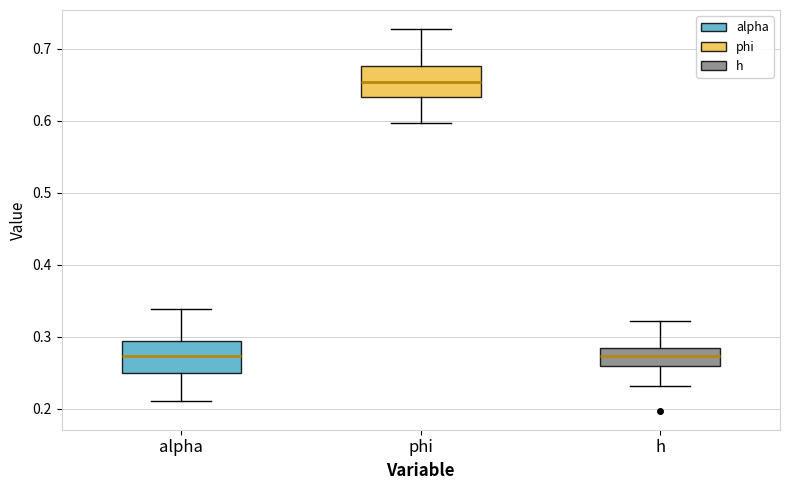

Where is the lower edge of the box for alpha on the y-axis? The values are not printed on the chart, so give them approximately, as read against the axis.

0.25